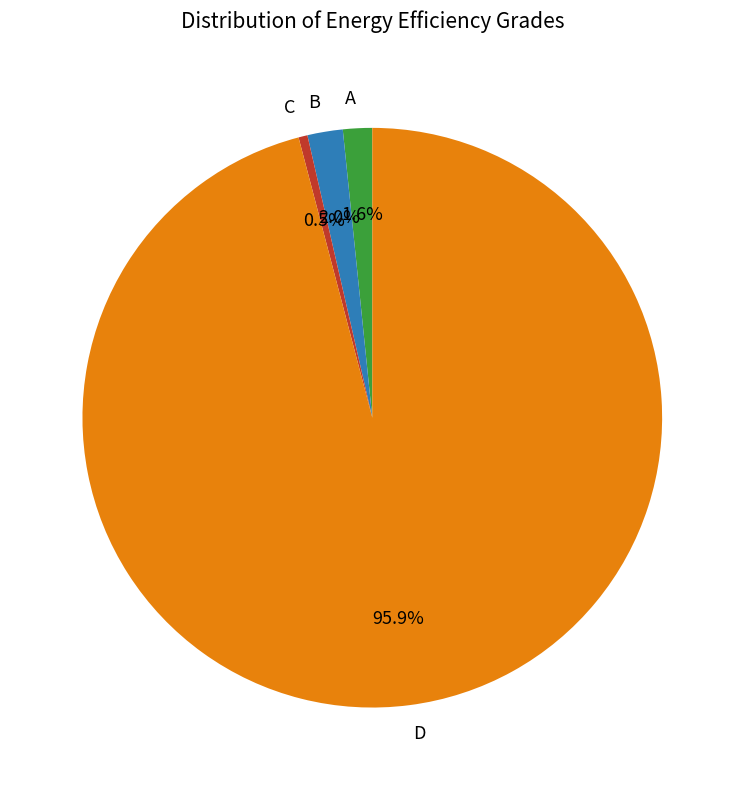

What is the largest slice in the pie chart?

D